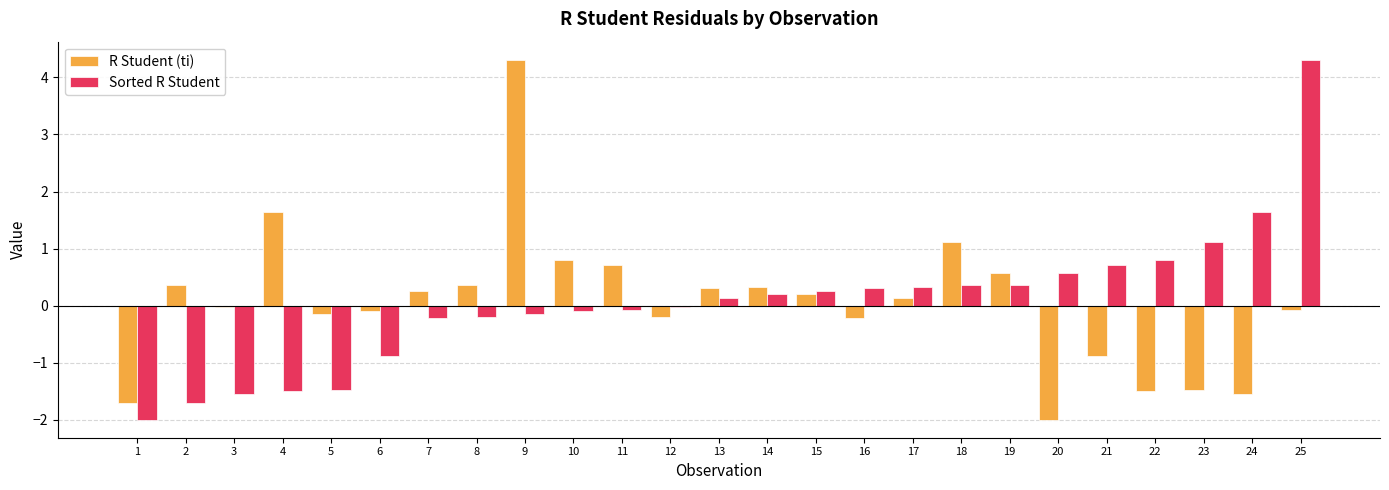

Are the bars grouped side by side (vs. stacked)?

Yes